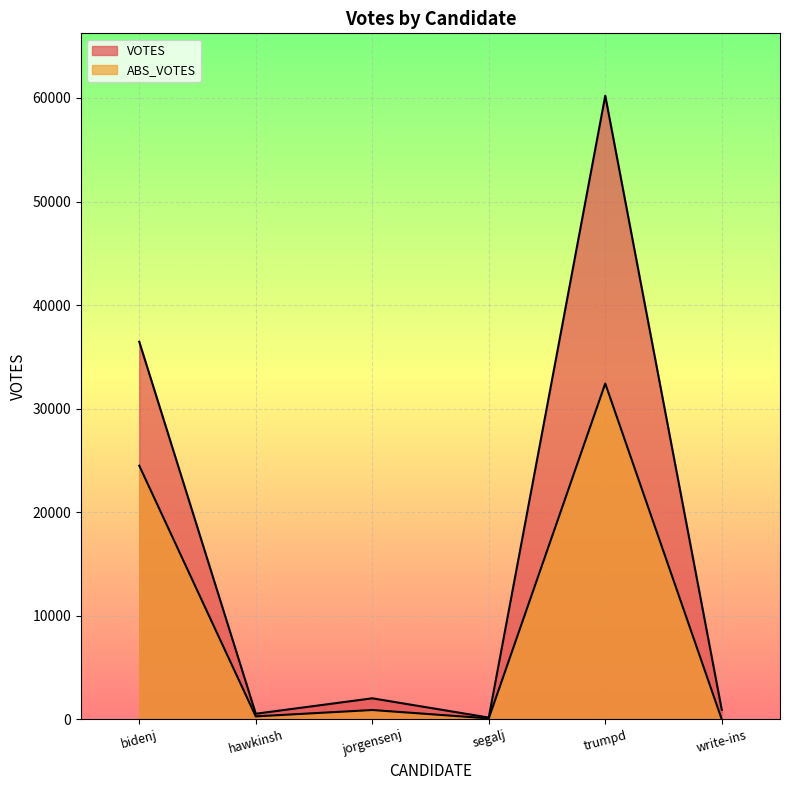

How many categories are shown in the chart?

6